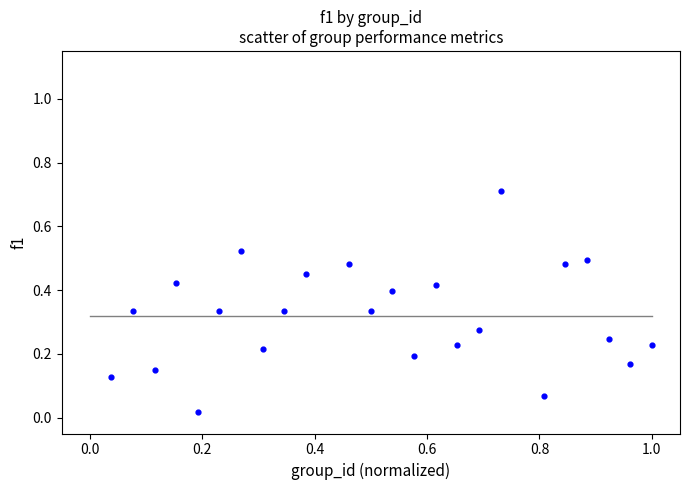

What is the range of X values (max minus min)?

1.0